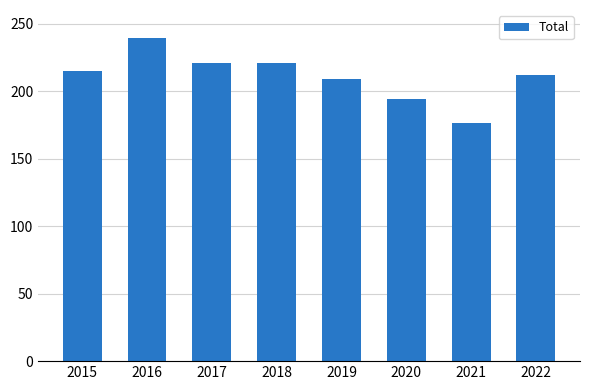

What is the average value?

211